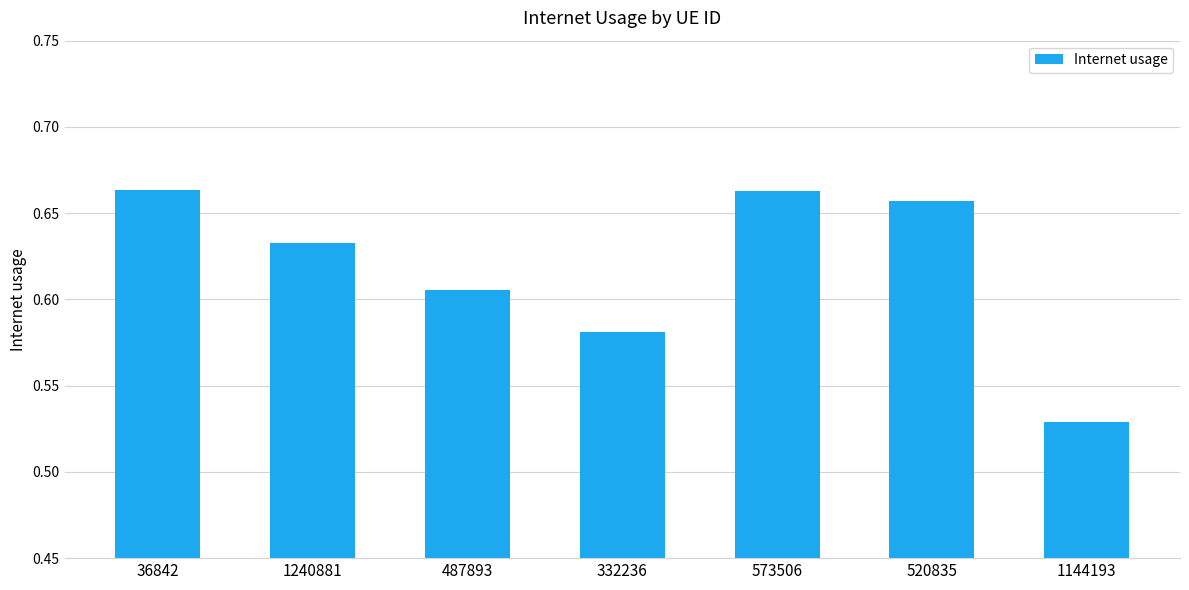

How many categories are shown in the chart?

7